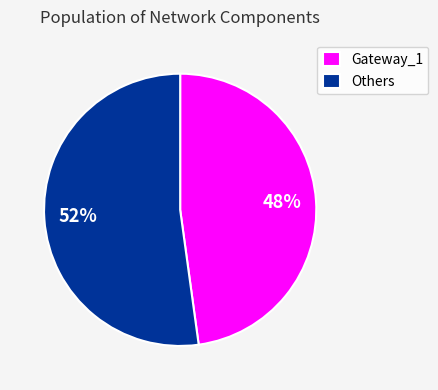

To the nearest percent, what is the average slice percentage?

50%